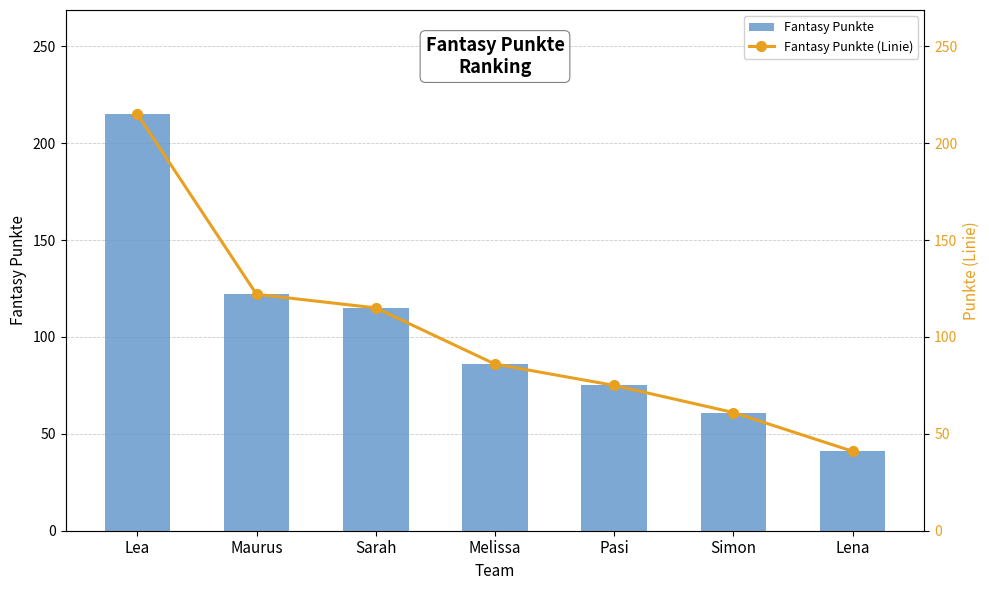

What is the difference between the maximum and minimum values in the Fantasy Punkte series?

174